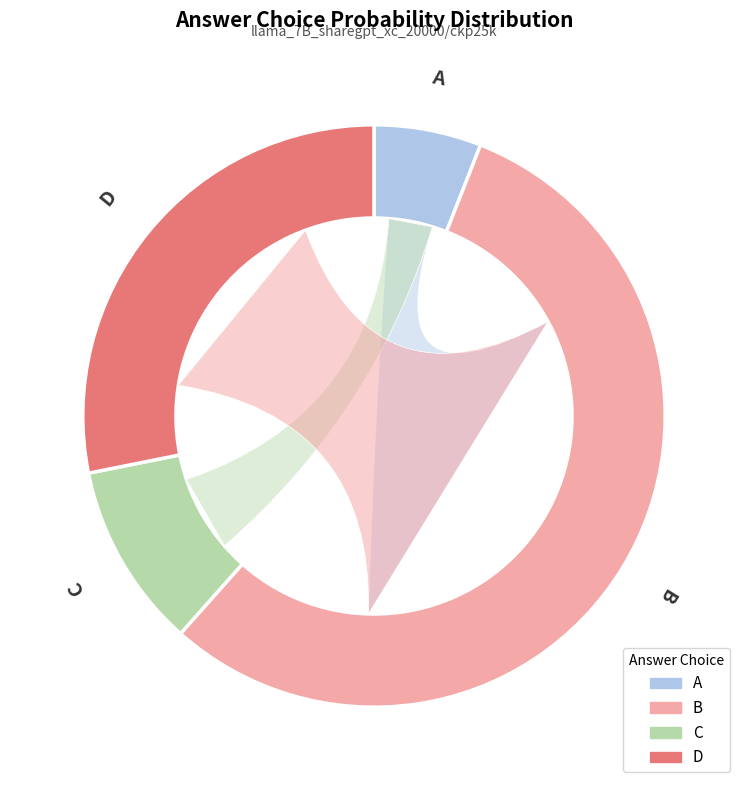

Is there a majority slice in this chart?

No